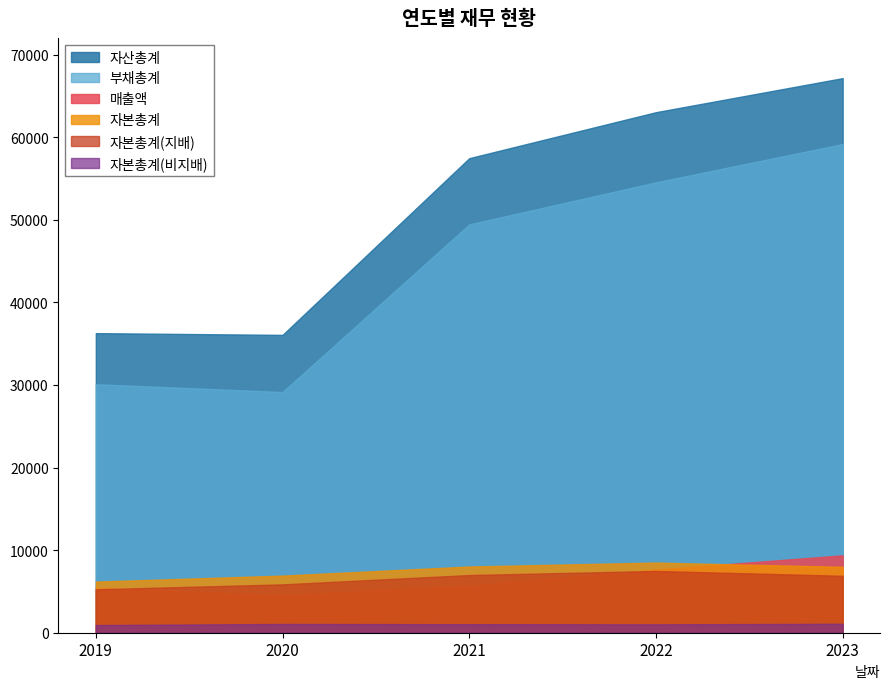

Reading left to right, what are all the values shown in this chart?

매출액: 5414	4542	5690	7646	9370
자산총계: 36272	36059	57454	63021	67144
부채총계: 30085	29144	49438	54529	59165
자본총계: 6187	6915	8016	8491	7979
자본총계(지배): 5257	5854	6984	7478	6894
자본총계(비지배): 930	1061	1032	1013	1085